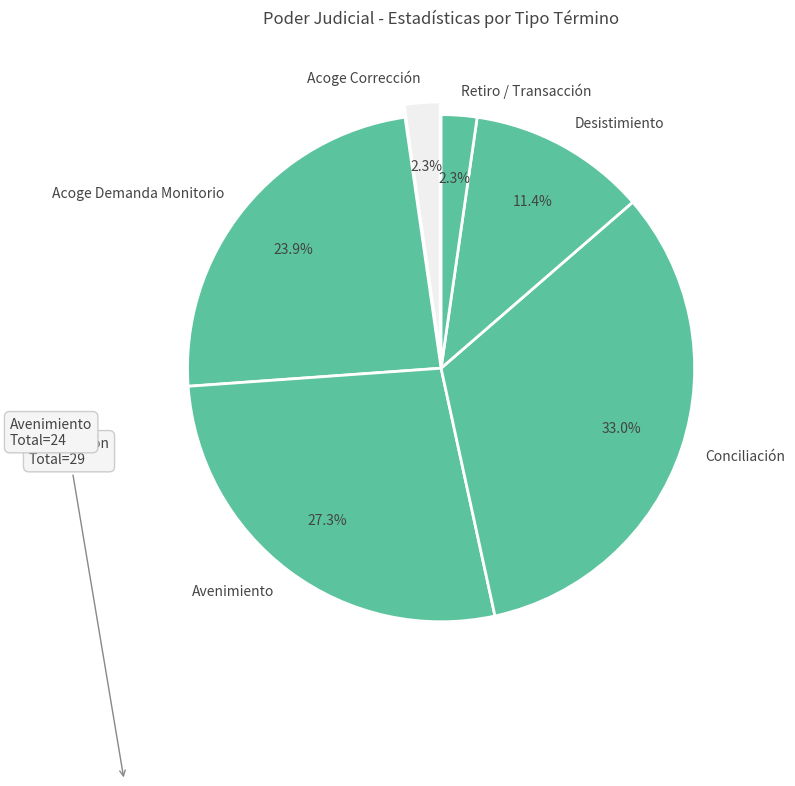

What percentage is the Avenimiento slice, to the nearest percent?

27%